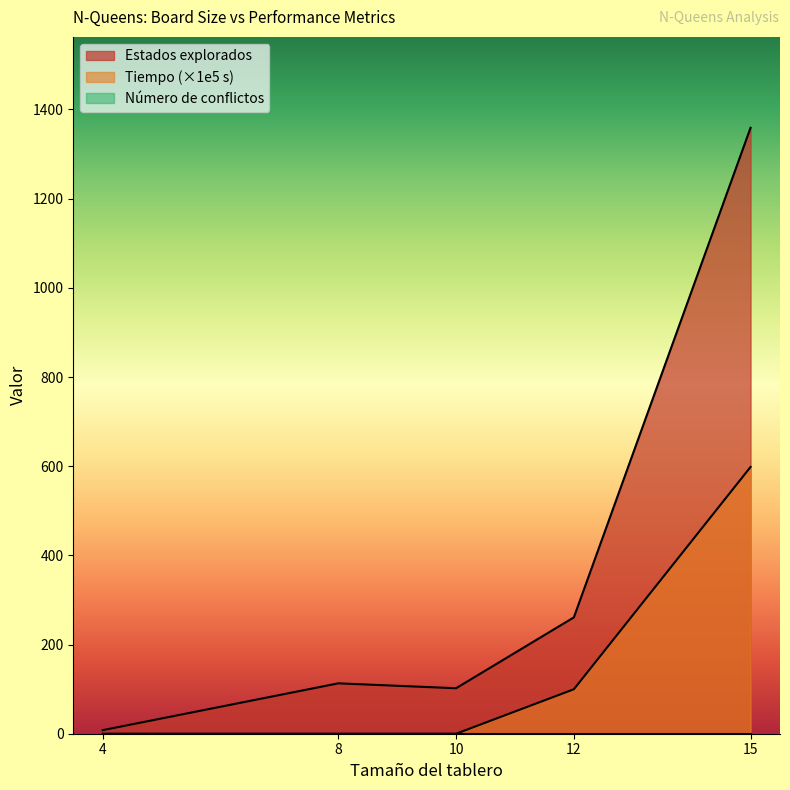

What is the difference between the maximum and minimum values in the Tiempo (segundos) series?

598.3